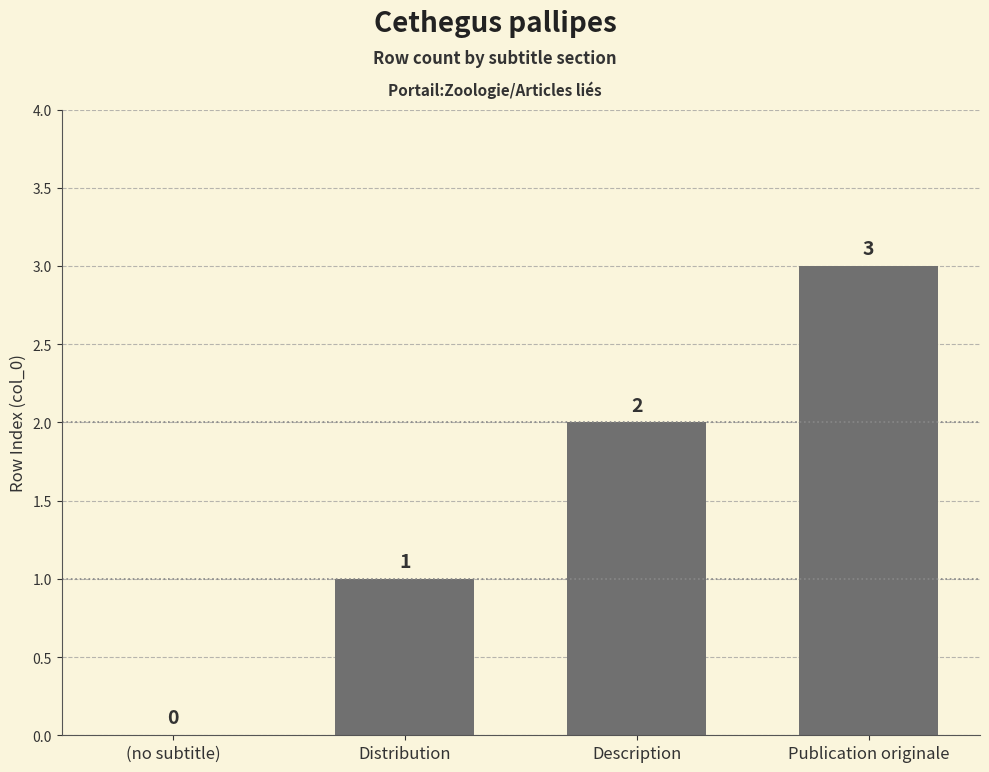

The chart shows a value of 5 at Publication originale. True or false?

False